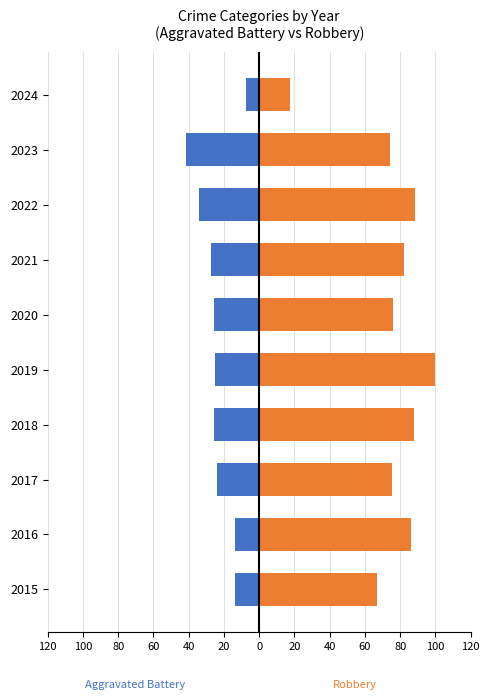

At how many categories does at least one series exceed 47?

9